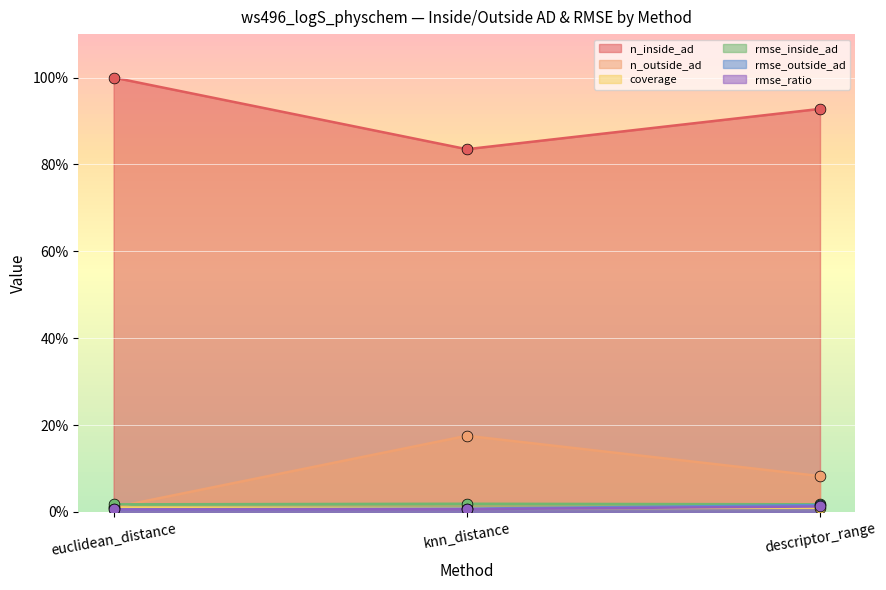

At how many categories does at least one series exceed 2?

3